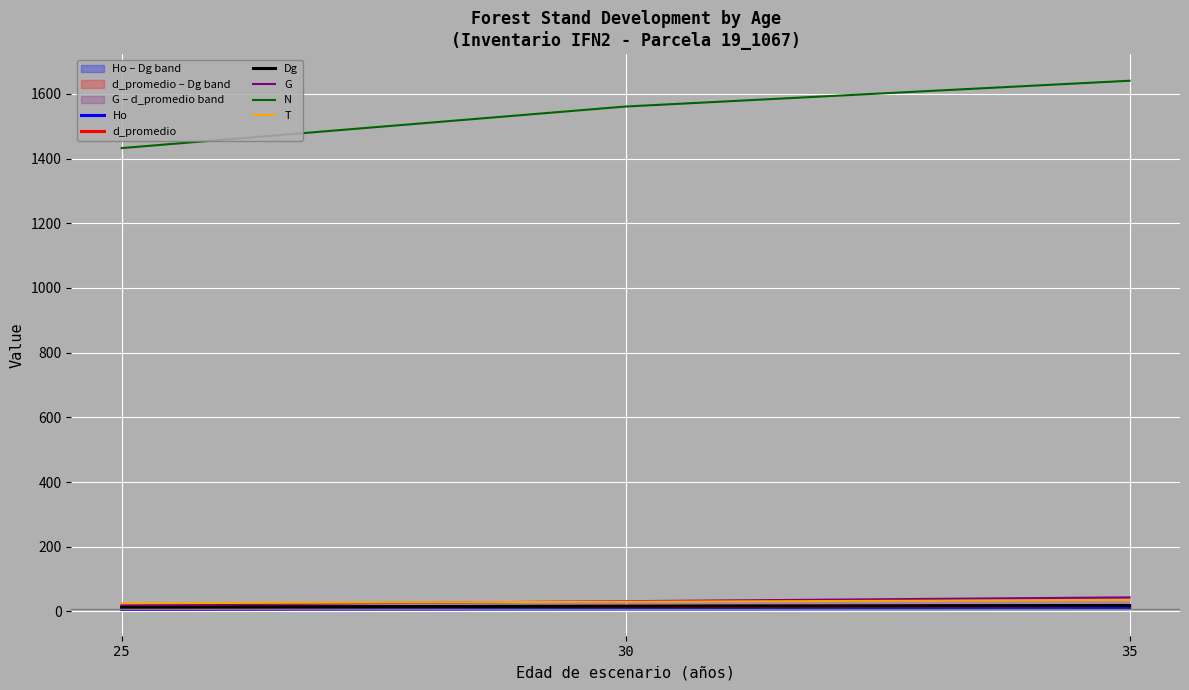

Which series has the widest spread of values?

N